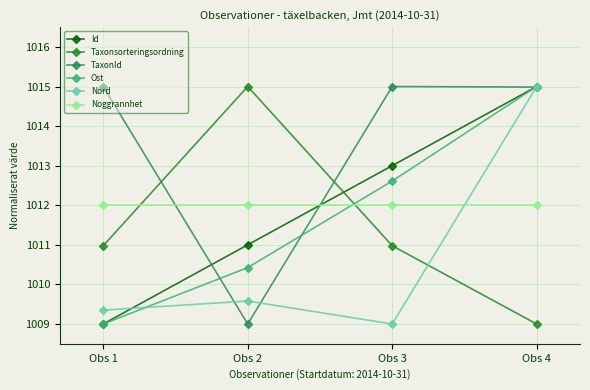

What is the value of the Taxonsorteringsordning point at the 3rd from the left?

1011.0